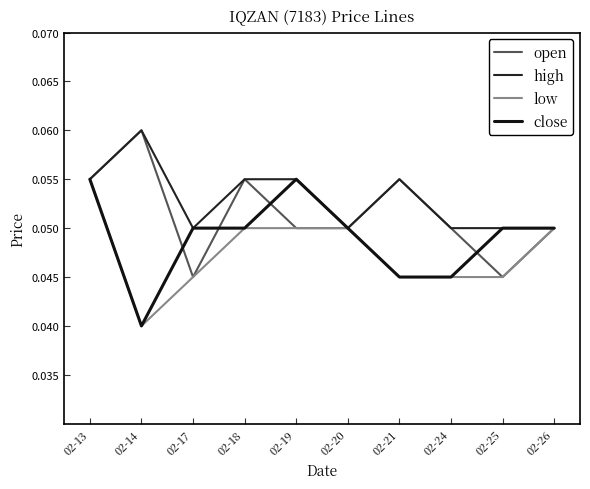

True or false: high and close cross at least once.

False